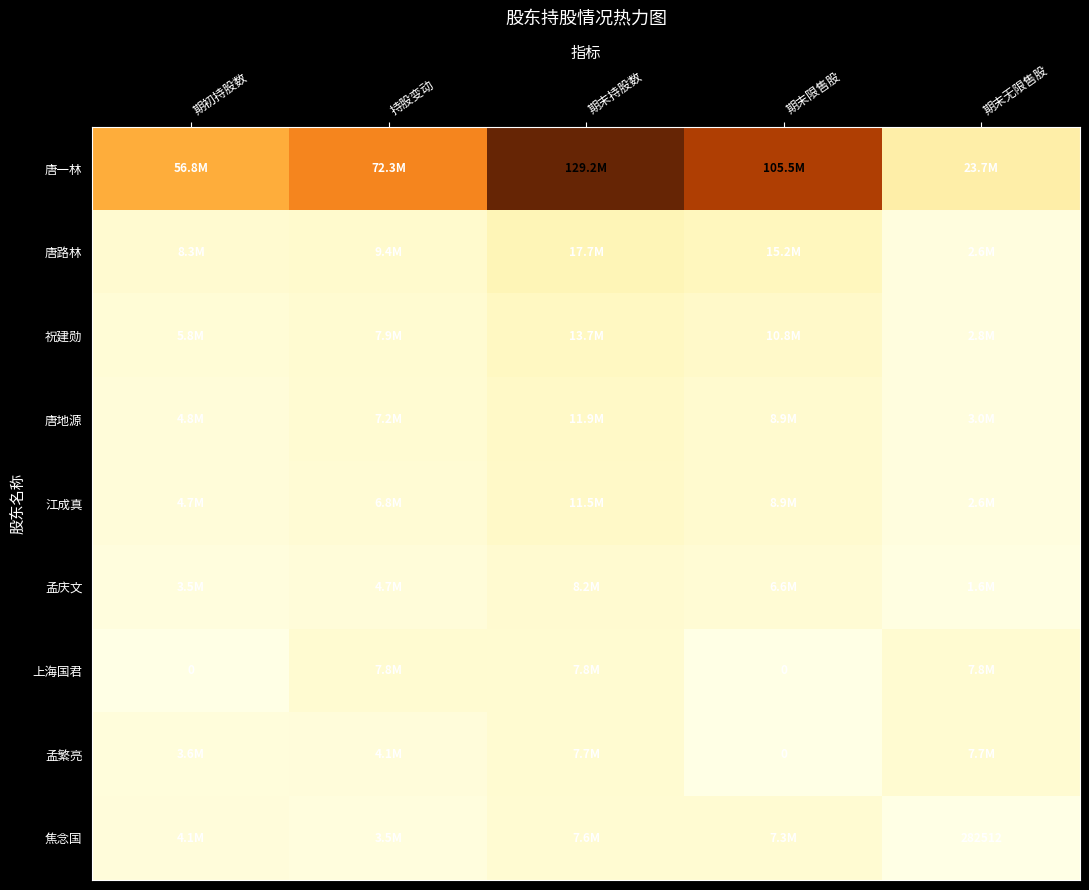

Is it true that 焦念国 equals 282512 at 期末无限售股?

True